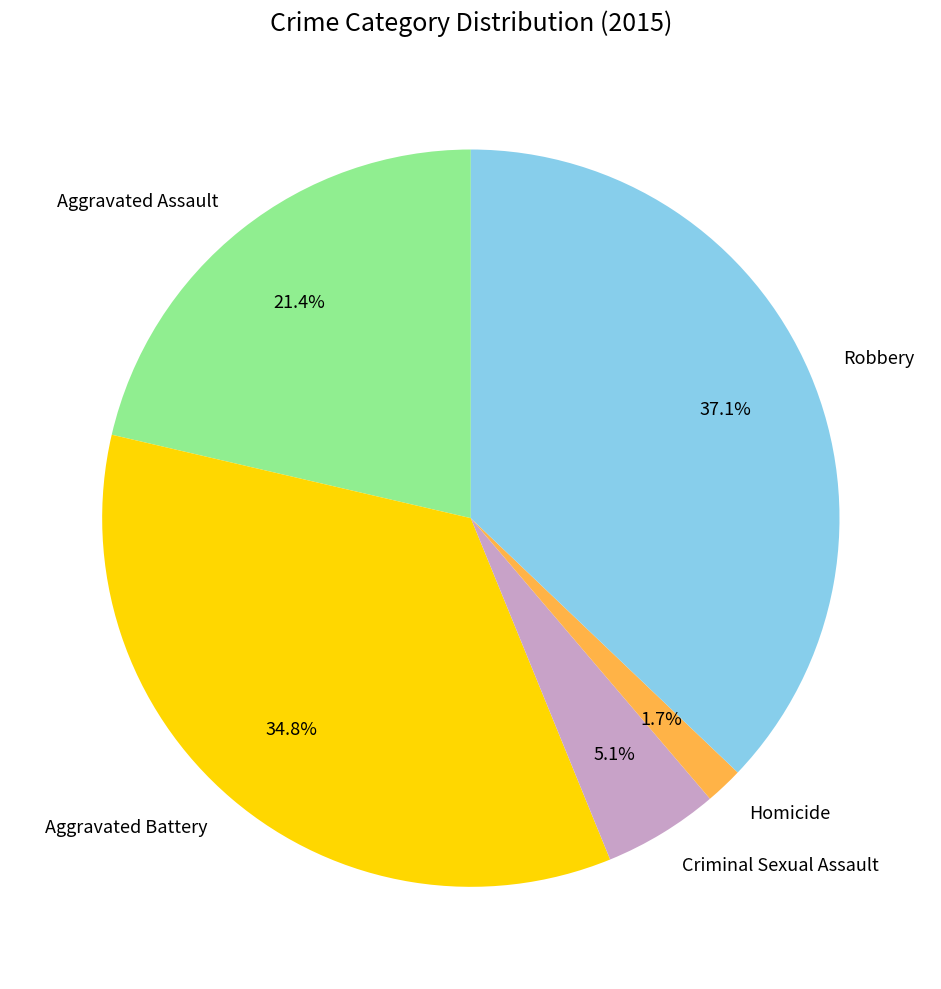

Does Robbery account for over 50% of the chart?

No